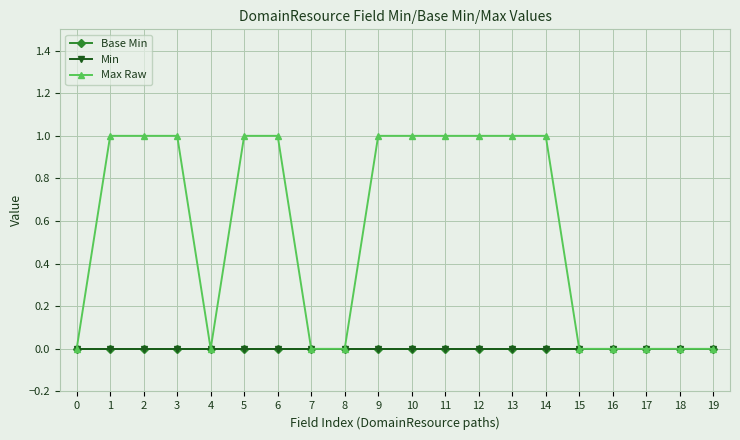

Is this an area chart (filled region under the line)?

No